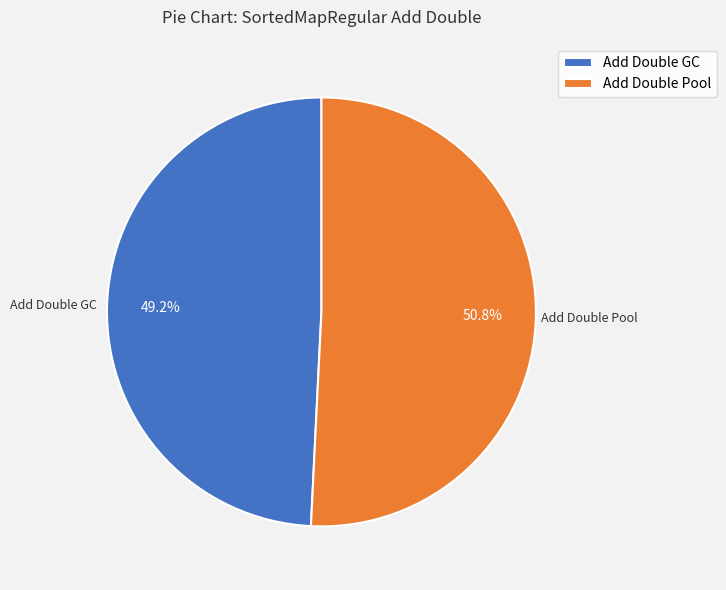

What percentage is NOT represented by Add Double GC?

50.8%